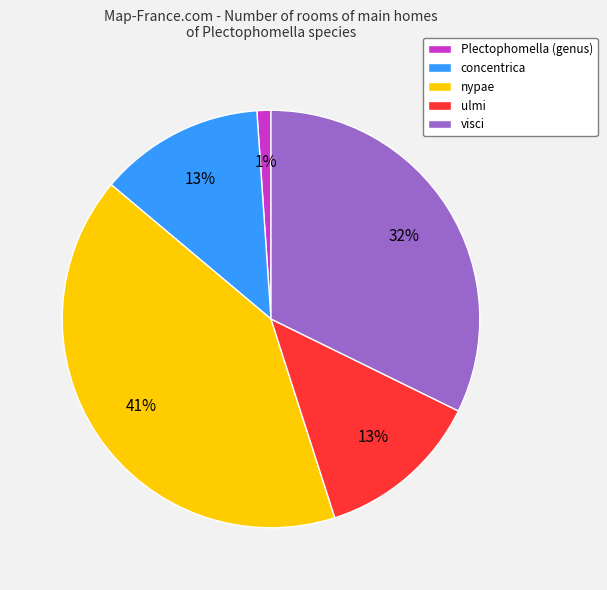

To the nearest percent, what is the difference between the largest and smallest slice percentages?

40%